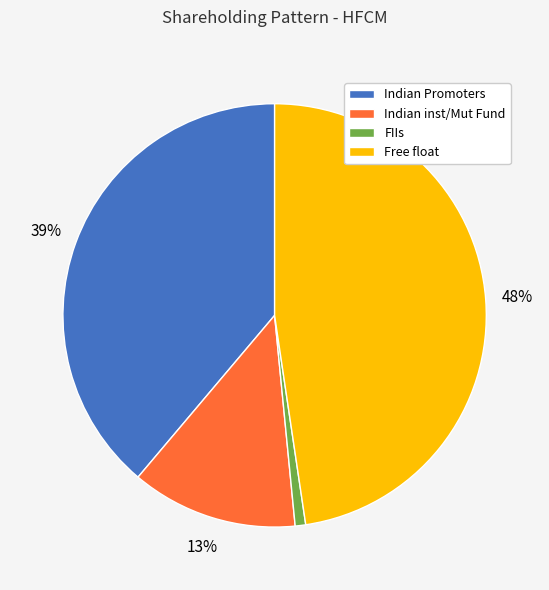

What is the smallest slice in the pie chart?

FIIs